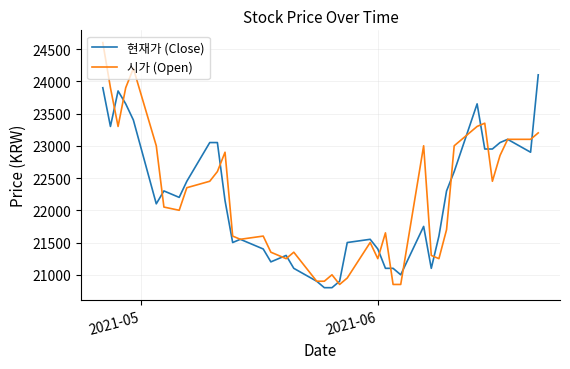

Does the chart have visible grid lines?

Yes